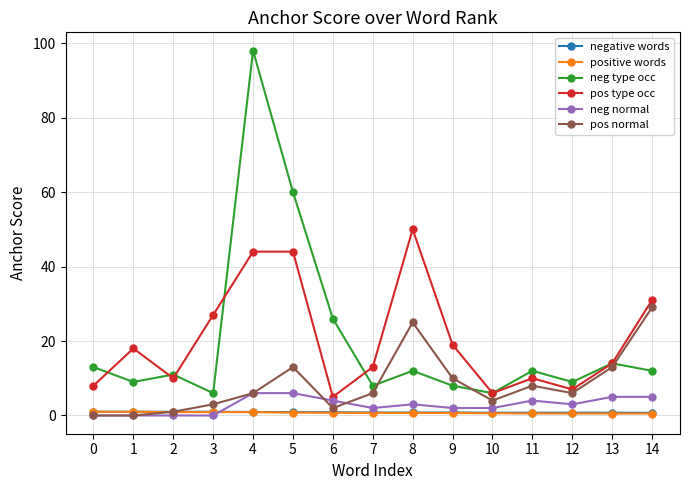

Does the chart have visible grid lines?

Yes